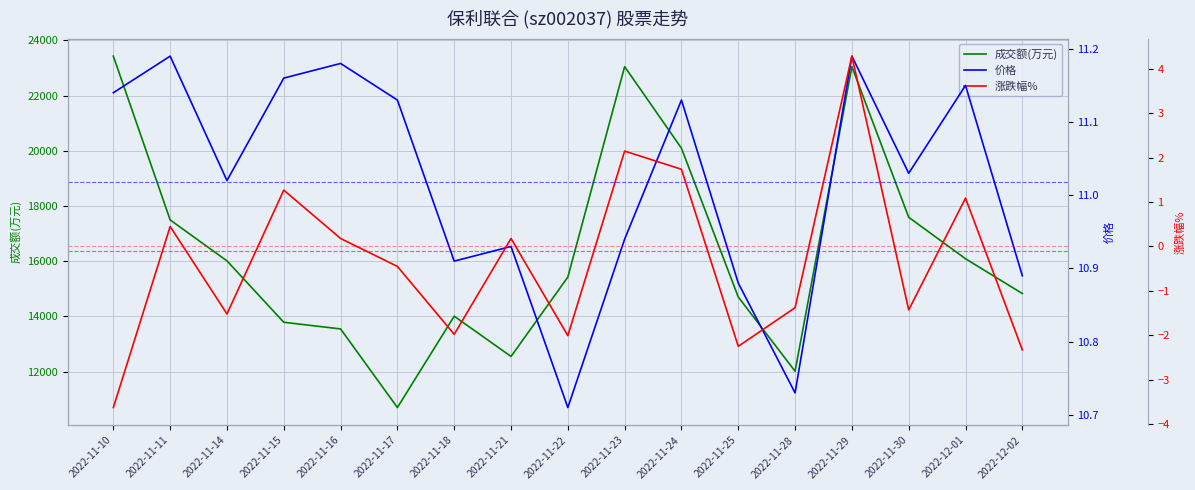

At how many categories does at least one series exceed 17160?

6